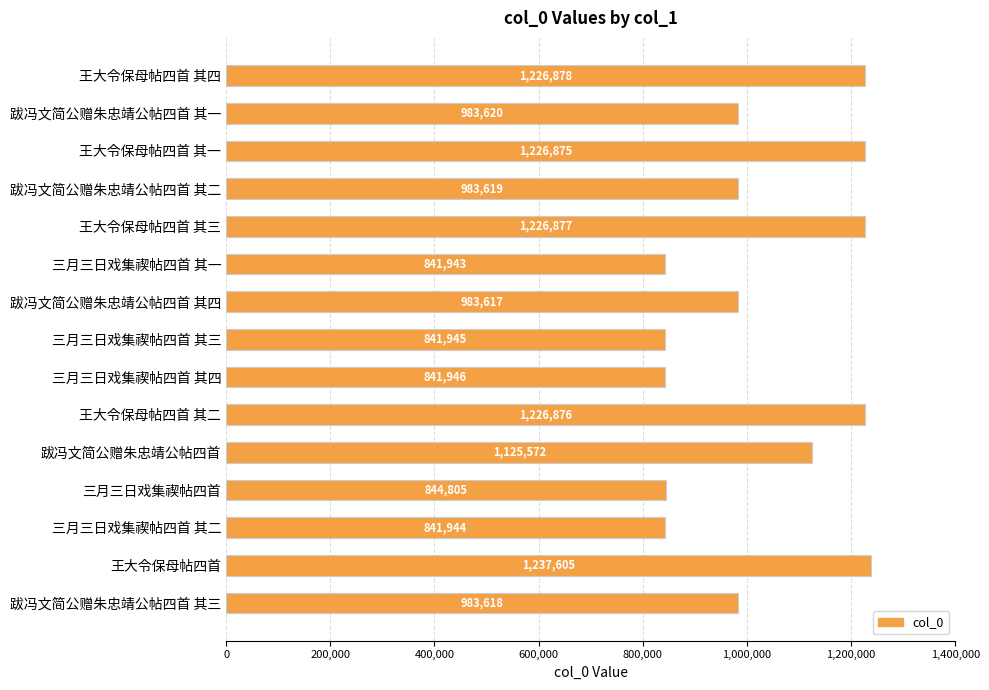

What is the sum of all values?

15417740